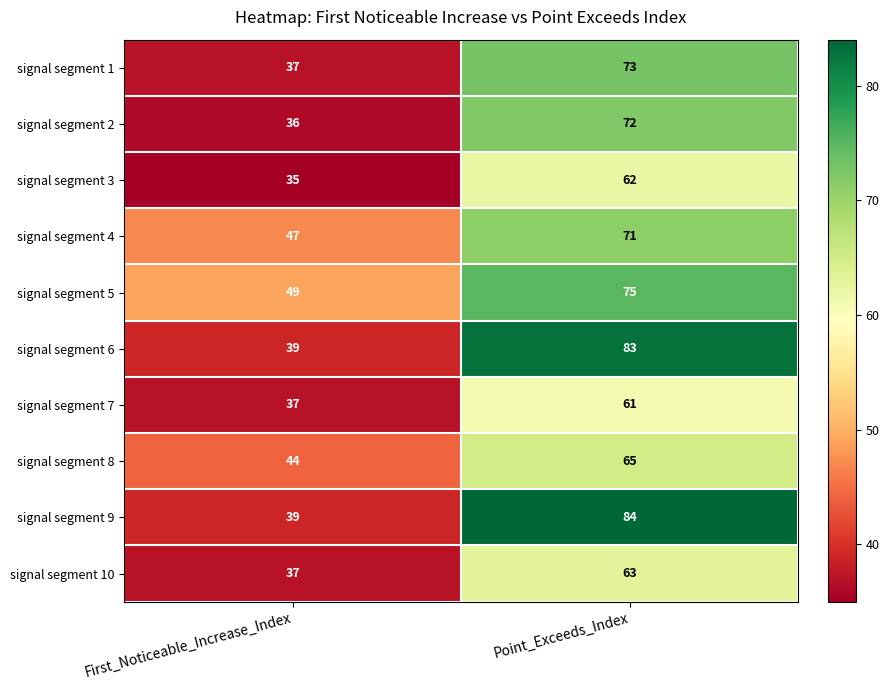

What is the smallest value displayed?

35